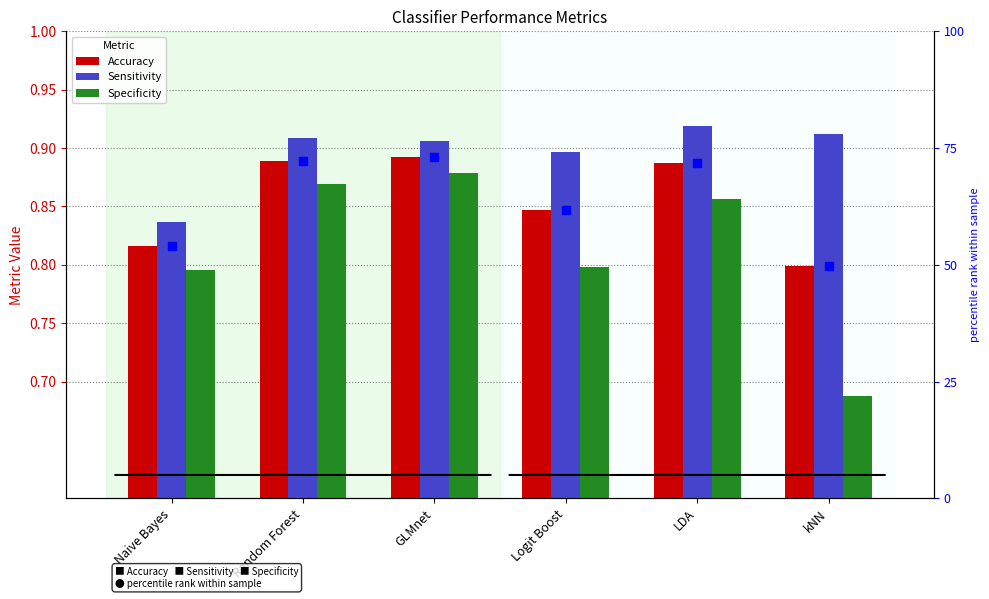

What is the total value across all series at GLMnet?

2.7